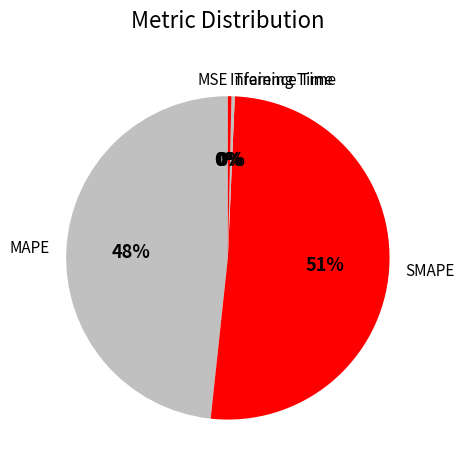

True or false: MAPE accounts for 37% of the total.

False